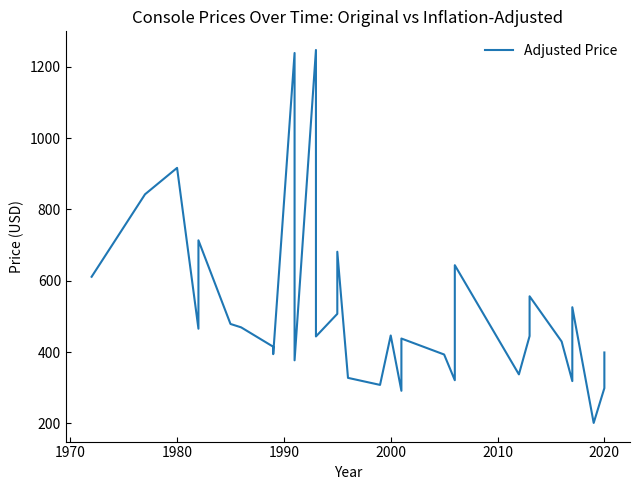

How many points are higher than both their immediate neighbors (excluding endpoints)?

10